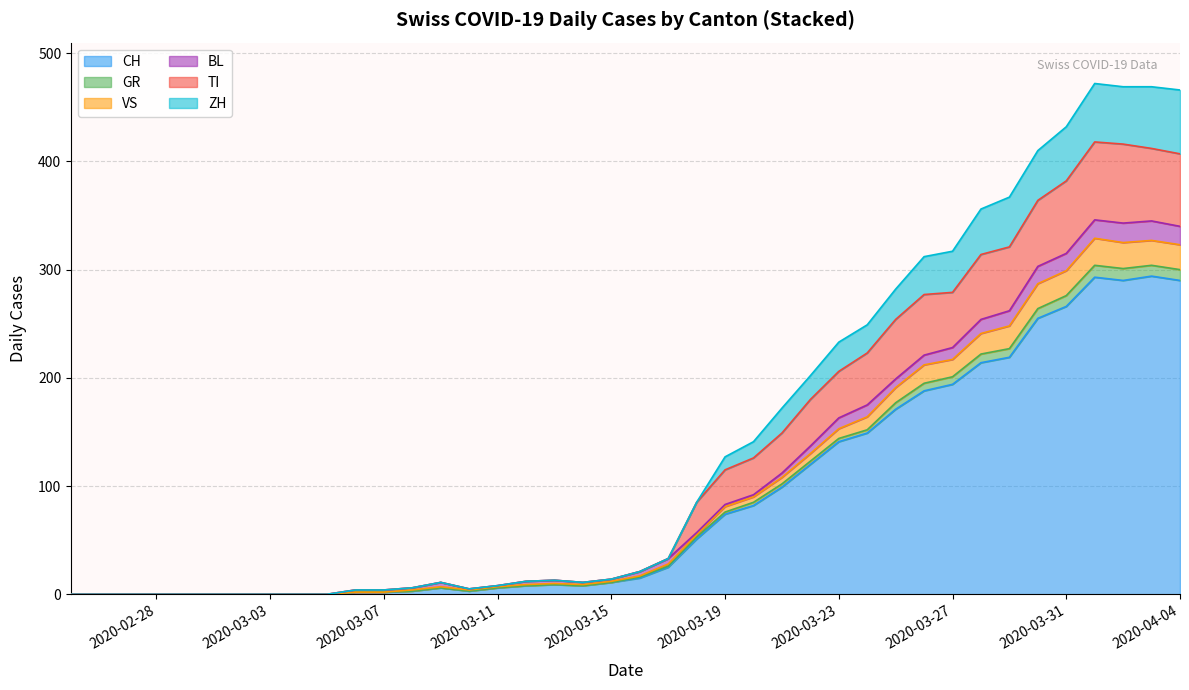

Rank the series at 2020-03-26 from highest to lowest value.

CH, TI, ZH, VS, BL, GR